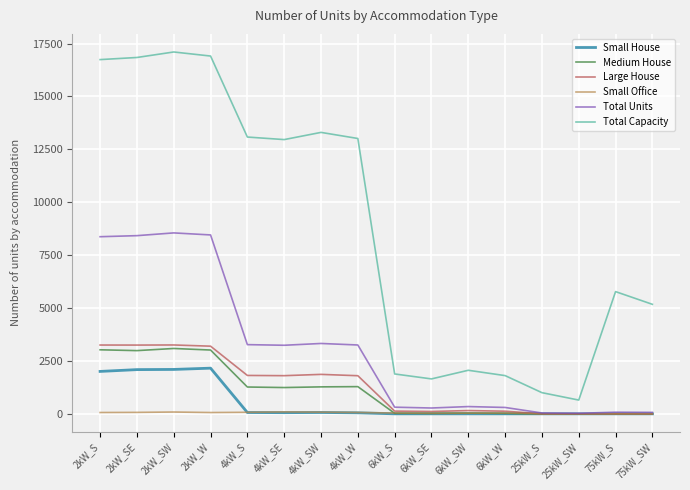

How many lines are shown in the chart?

6